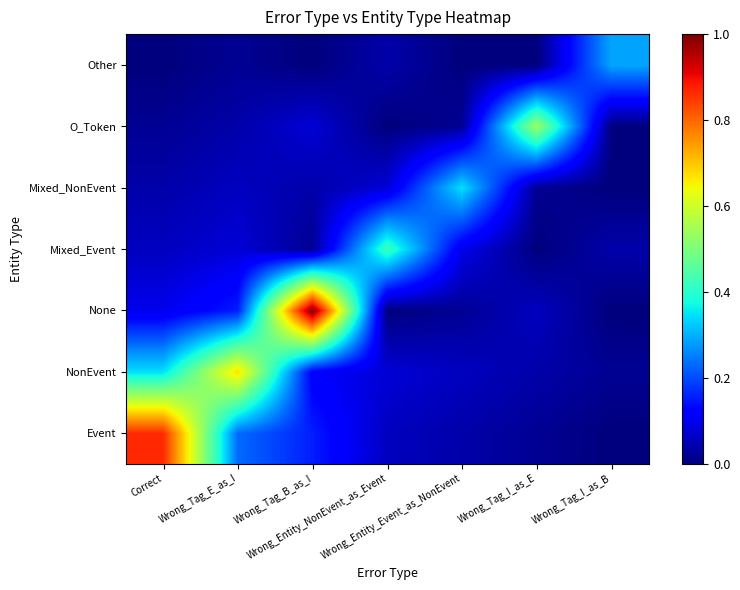

Reading left to right, extract all data points from this chart.

Event: Correct=0.9	Wrong_Tag_E_as_I=0.2	Wrong_Tag_B_as_I=0.2	Wrong_Entity_NonEvent_as_Event=0.1	Wrong_Entity_Event_as_NonEvent=0.0	Wrong_Tag_I_as_E=0.0	Wrong_Tag_I_as_B=0.0
NonEvent: Correct=0.3	Wrong_Tag_E_as_I=0.7	Wrong_Tag_B_as_I=0.1	Wrong_Entity_NonEvent_as_Event=0.1	Wrong_Entity_Event_as_NonEvent=0.1	Wrong_Tag_I_as_E=0.0	Wrong_Tag_I_as_B=0.0
None: Correct=0.1	Wrong_Tag_E_as_I=0.2	Wrong_Tag_B_as_I=1.0	Wrong_Entity_NonEvent_as_Event=0.0	Wrong_Entity_Event_as_NonEvent=0.0	Wrong_Tag_I_as_E=0.1	Wrong_Tag_I_as_B=0.0
Mixed_Event: Correct=0.1	Wrong_Tag_E_as_I=0.1	Wrong_Tag_B_as_I=0.0	Wrong_Entity_NonEvent_as_Event=0.4	Wrong_Entity_Event_as_NonEvent=0.1	Wrong_Tag_I_as_E=0.0	Wrong_Tag_I_as_B=0.0
Mixed_NonEvent: Correct=0.0	Wrong_Tag_E_as_I=0.1	Wrong_Tag_B_as_I=0.0	Wrong_Entity_NonEvent_as_Event=0.1	Wrong_Entity_Event_as_NonEvent=0.3	Wrong_Tag_I_as_E=0.0	Wrong_Tag_I_as_B=0.0
O_Token: Correct=0.0	Wrong_Tag_E_as_I=0.0	Wrong_Tag_B_as_I=0.1	Wrong_Entity_NonEvent_as_Event=0.0	Wrong_Entity_Event_as_NonEvent=0.0	Wrong_Tag_I_as_E=0.5	Wrong_Tag_I_as_B=0.0
Other: Correct=0.0	Wrong_Tag_E_as_I=0.0	Wrong_Tag_B_as_I=0.0	Wrong_Entity_NonEvent_as_Event=0.0	Wrong_Entity_Event_as_NonEvent=0.0	Wrong_Tag_I_as_E=0.0	Wrong_Tag_I_as_B=0.3